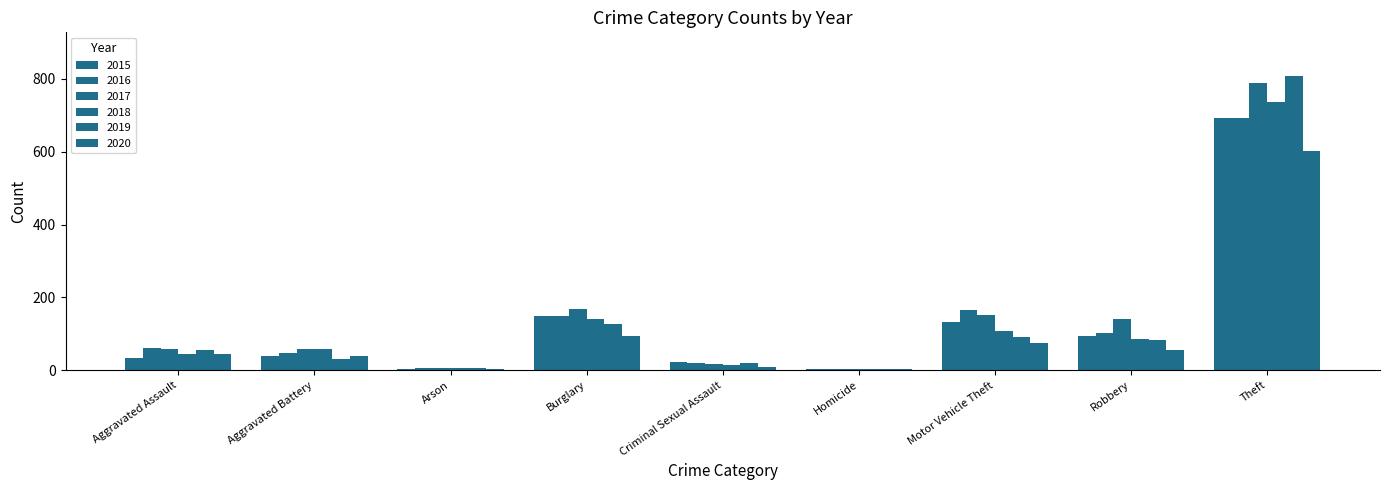

Is the value of 2020 at Burglary greater than the value of 2018 at Motor Vehicle Theft?

No